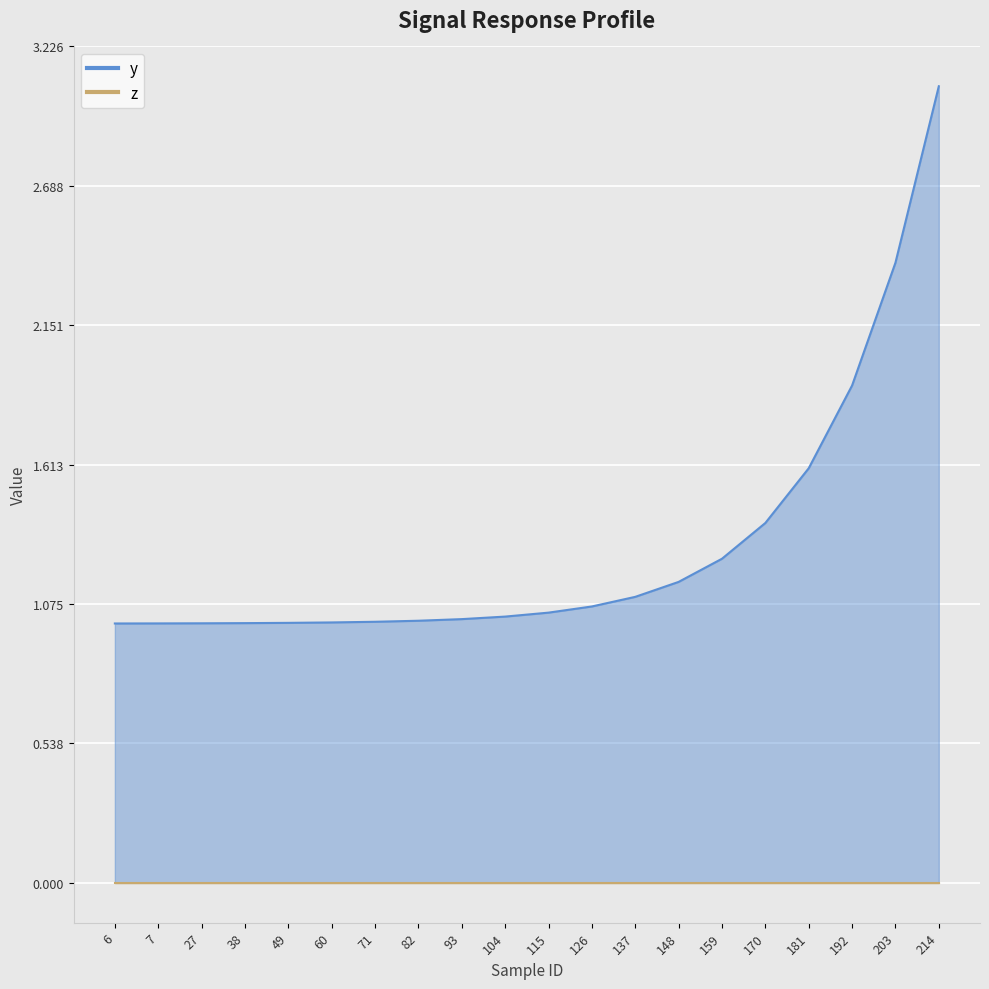

Between 192 and 137, which is larger?

192